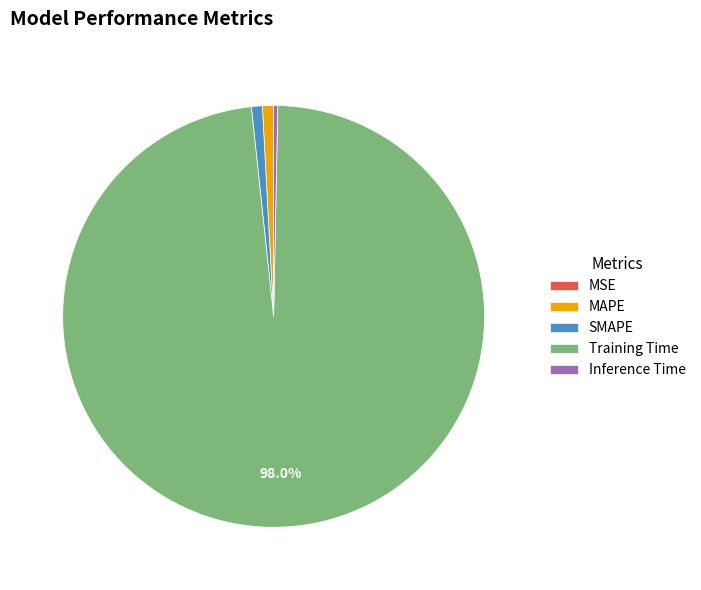

Does SMAPE represent more than half of the total?

No